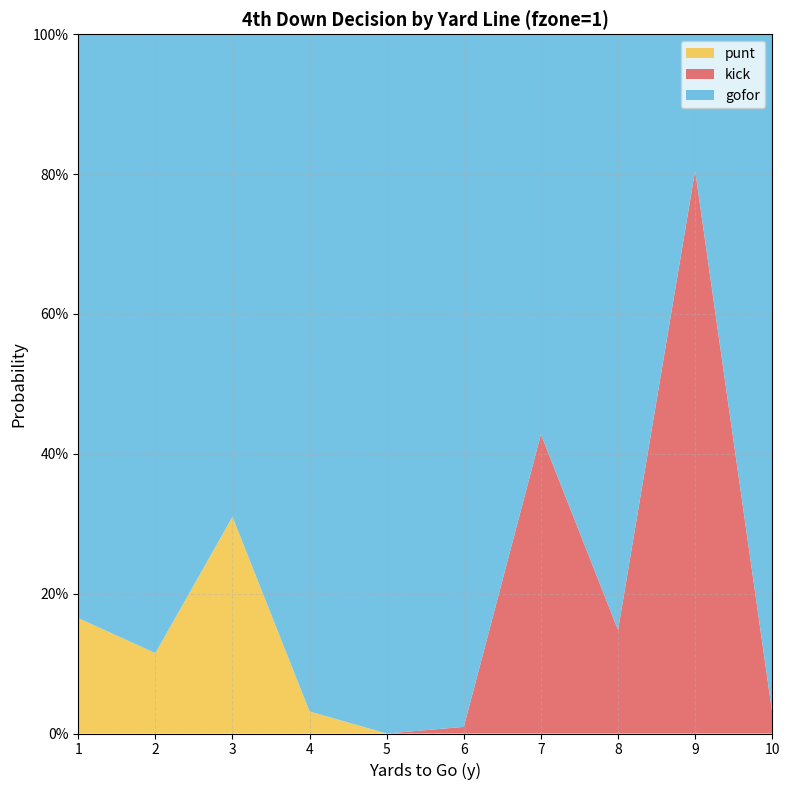

Reading right to left, transcribe all the data shown in this chart.

gofor: 10=1.0	9=0.2	8=0.9	7=0.6	6=1.0	5=1.0	4=1.0	3=0.7	2=0.9	1=0.8
punt: 10=0.0	9=0.0	8=0.0	7=0.0	6=0.0	5=0.0	4=0.0	3=0.3	2=0.1	1=0.2
kick: 10=0.0	9=0.8	8=0.1	7=0.4	6=0.0	5=0.0	4=0.0	3=0.0	2=0.0	1=0.0